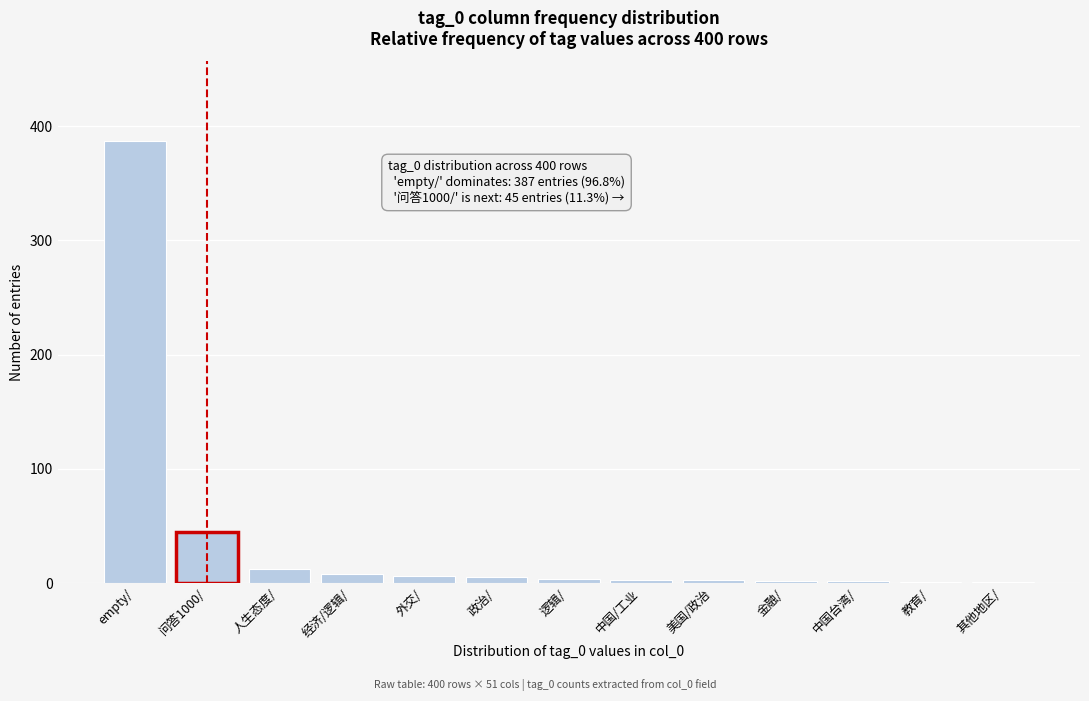

What is the maximum value shown in the chart?

387